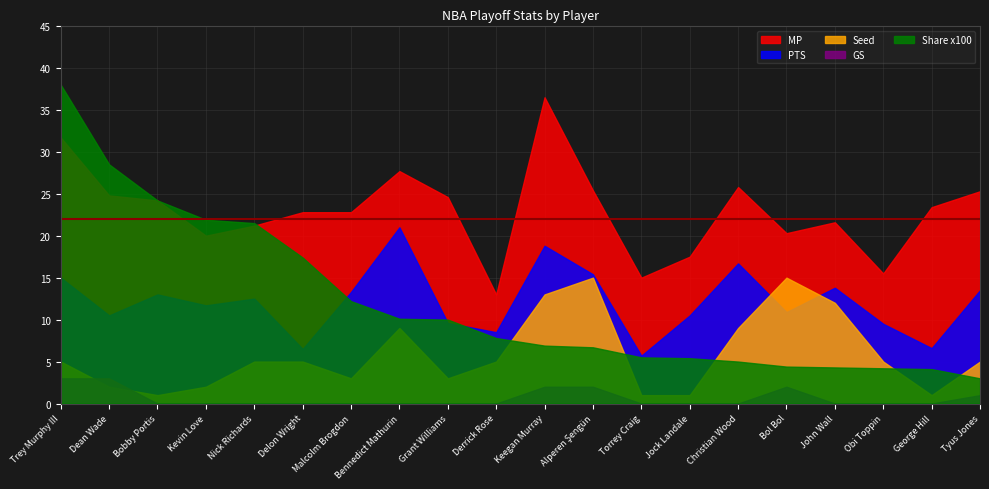

The Seed series shows 5.0 at Trey Murphy III. True or false?

True